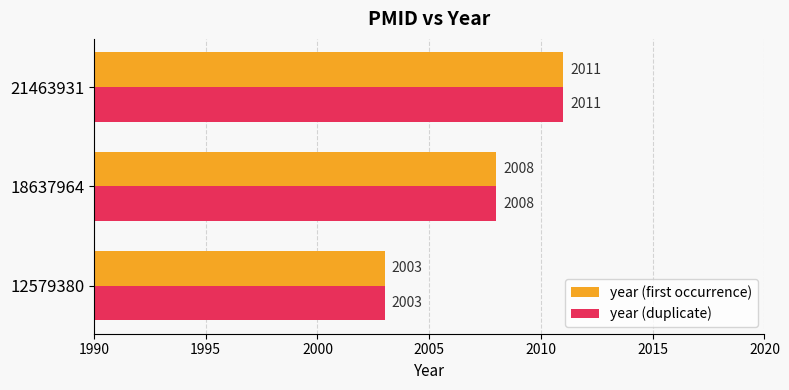

How many year (first occurrence) values are between 2003 and 2011?

3